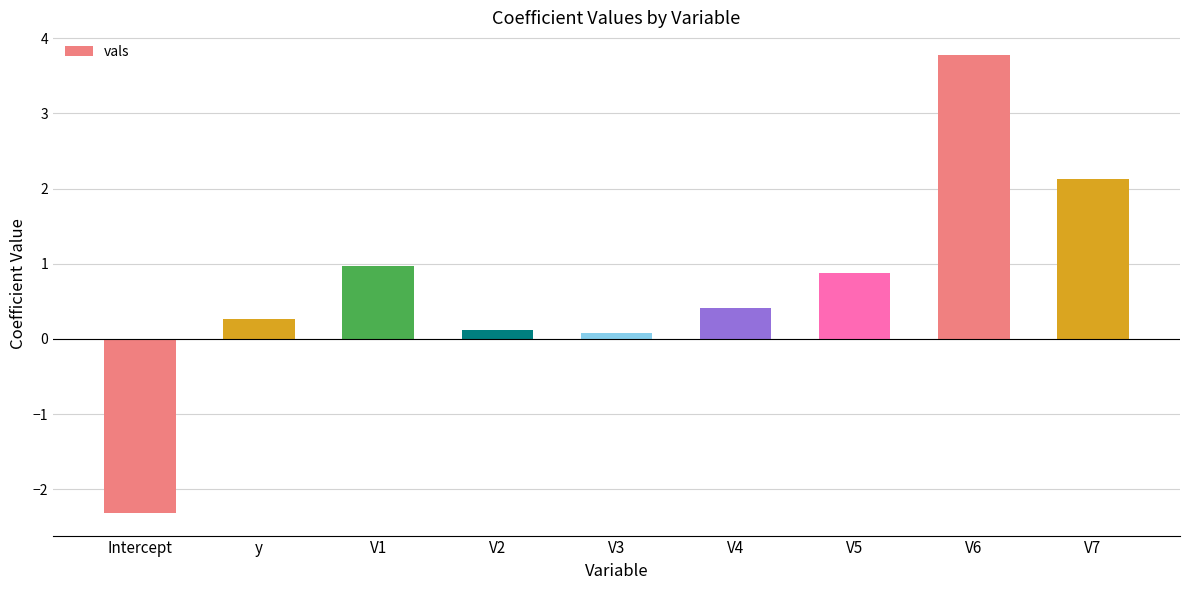

What value does the data have at V6?

3.8